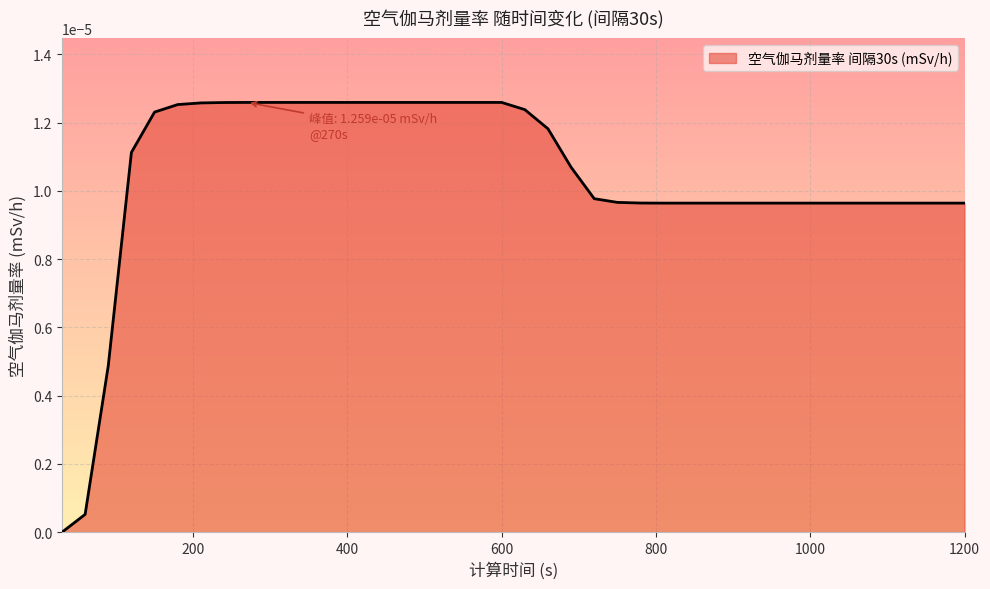

How many lines are shown in the chart?

1